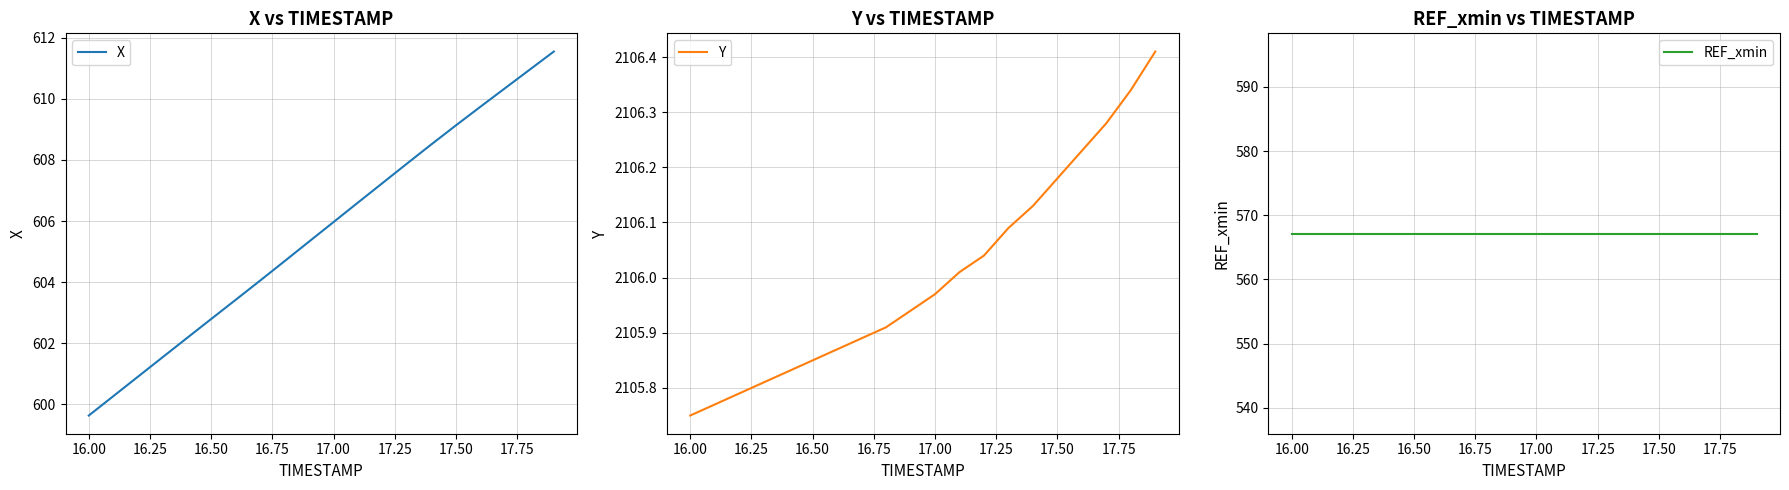

What is the minimum value for X?

599.6